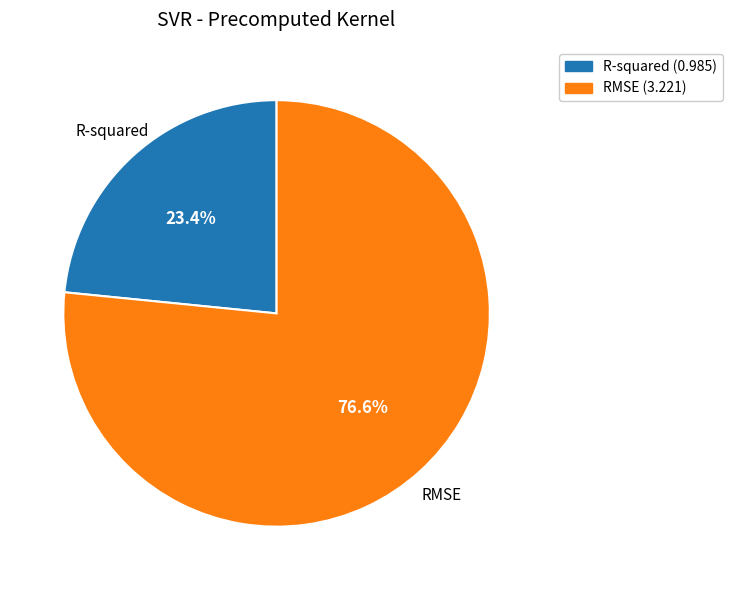

What percentage is the RMSE slice, to the nearest percent?

77%